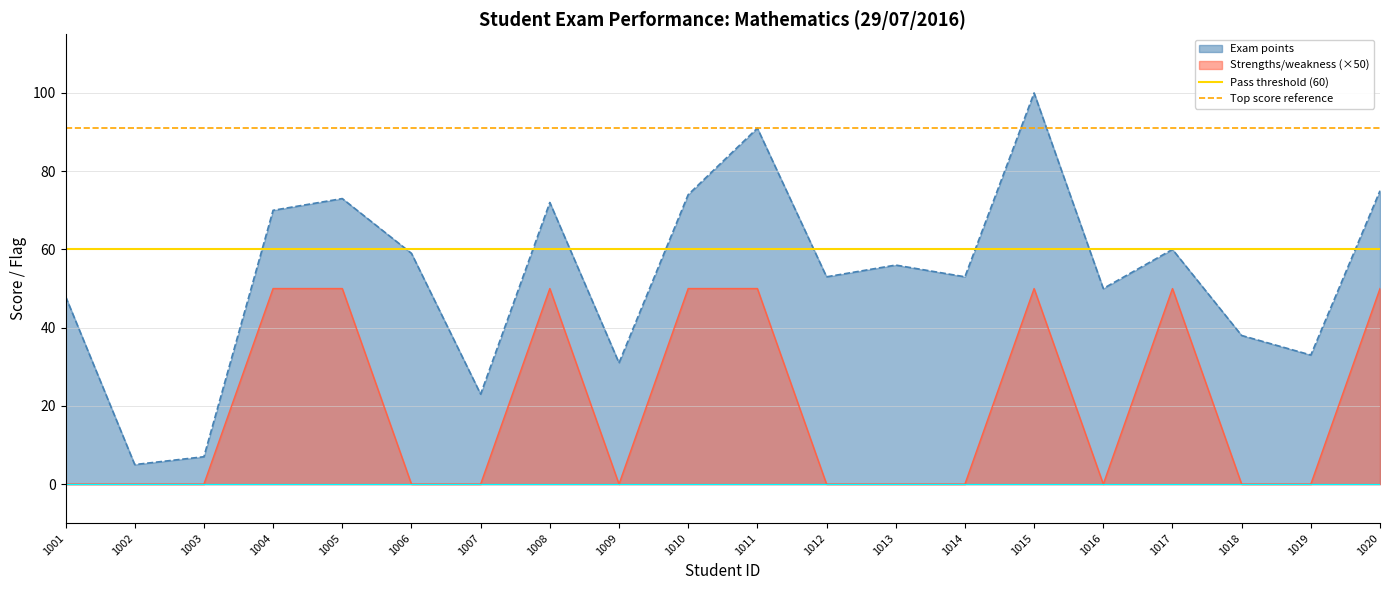

True or false: Top score reference has a value of 91 at 1002.

True